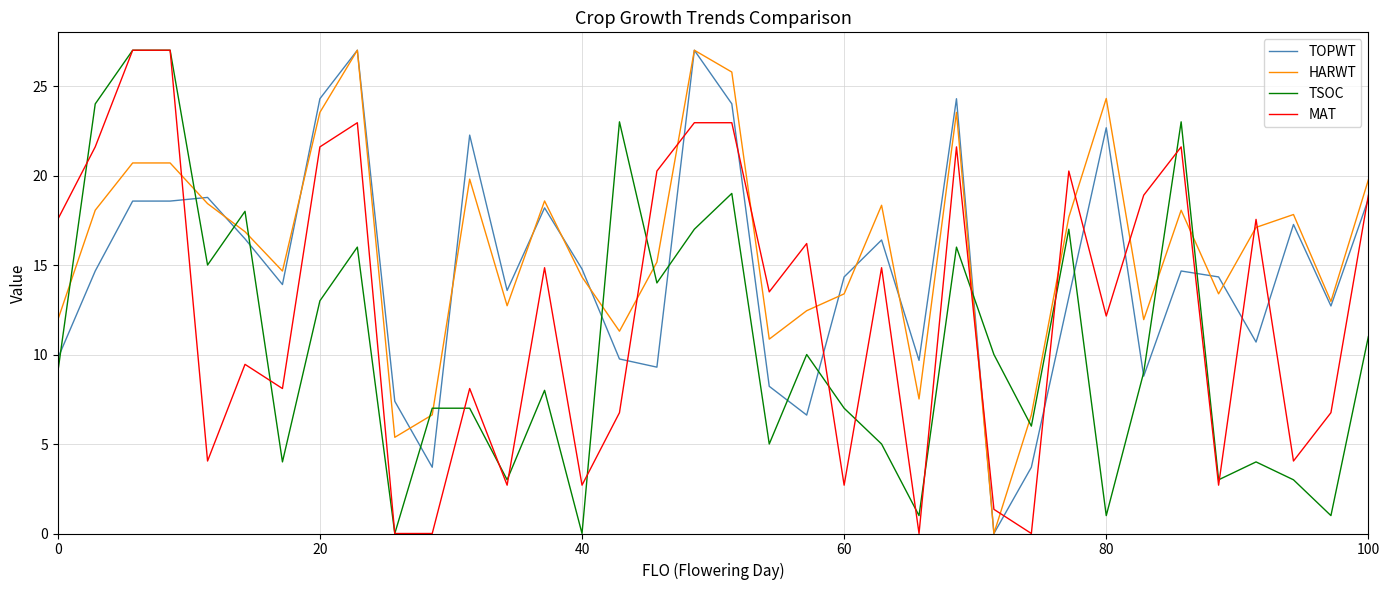

True or false: MAT and TOPWT cross at least once.

True